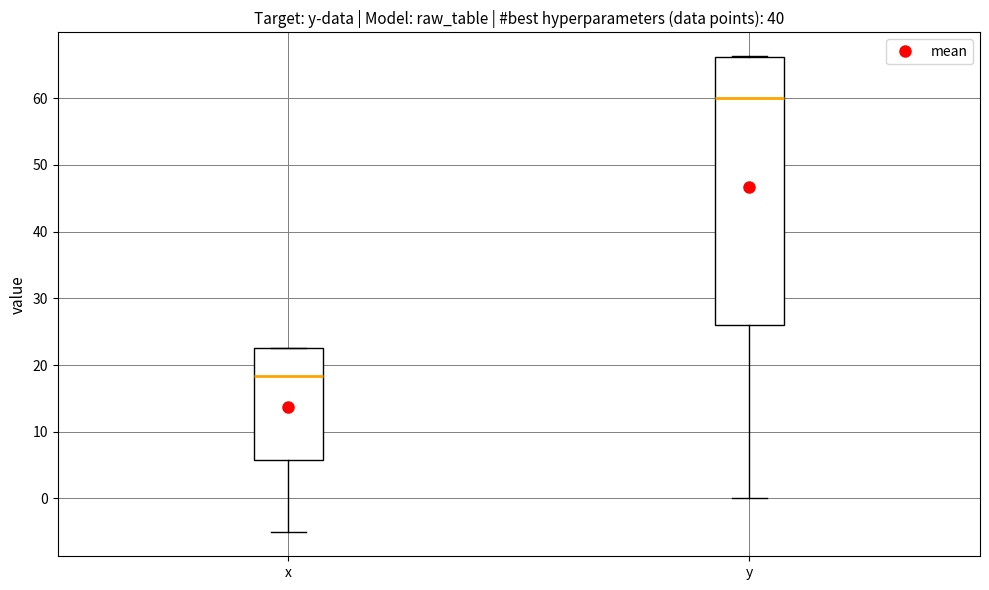

Where does the lower whisker of the box for x end on the y-axis? The values are not printed on the chart, so give them approximately, as read against the axis.

-5